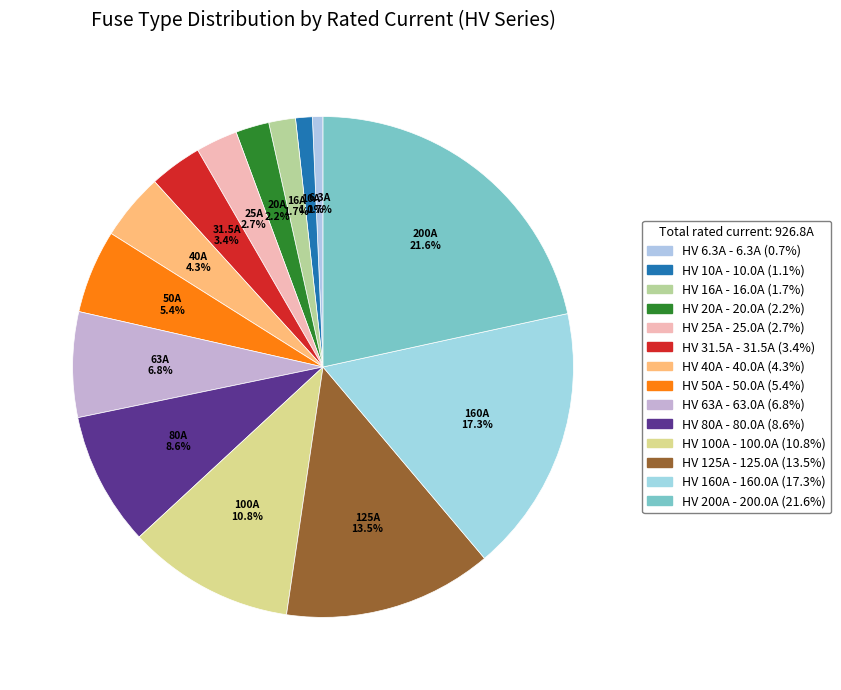

Is there any slice that represents more than half of the pie?

No